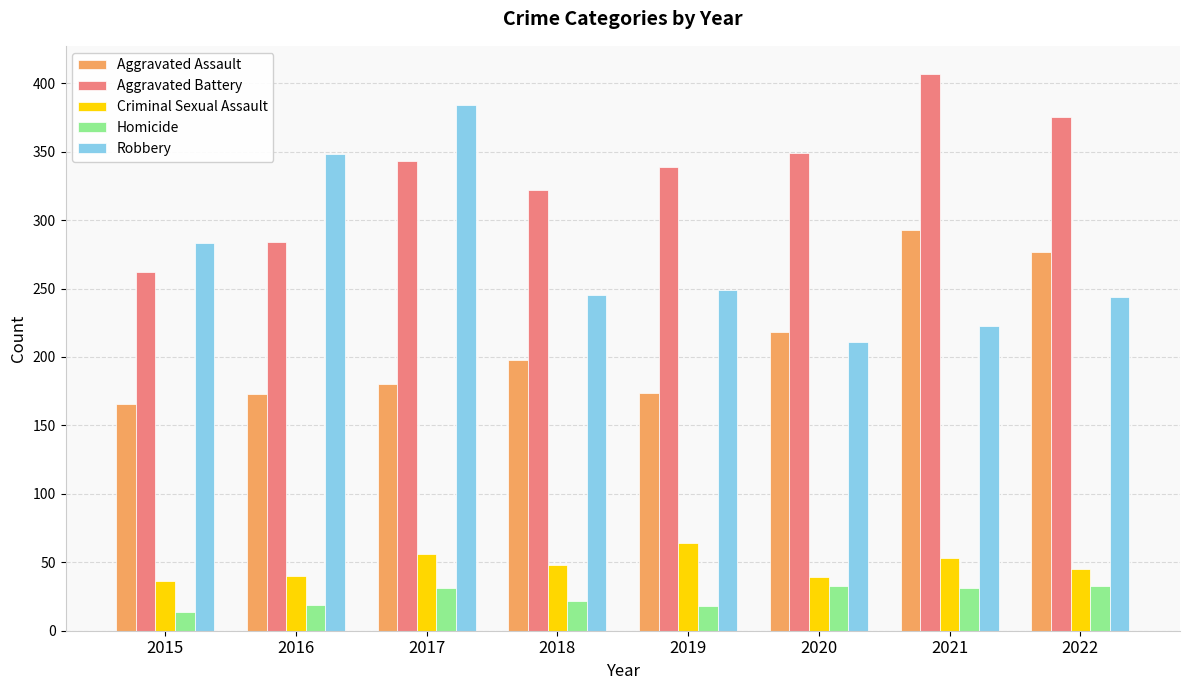

What is the maximum value for Aggravated Assault?

293